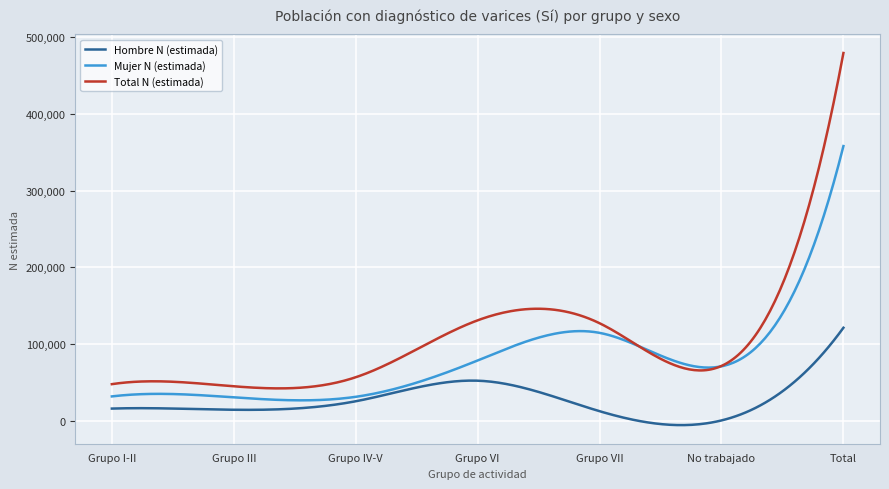

Rank the series by their average value, from highest to lowest.

Total N (estimada), Mujer N (estimada), Hombre N (estimada)